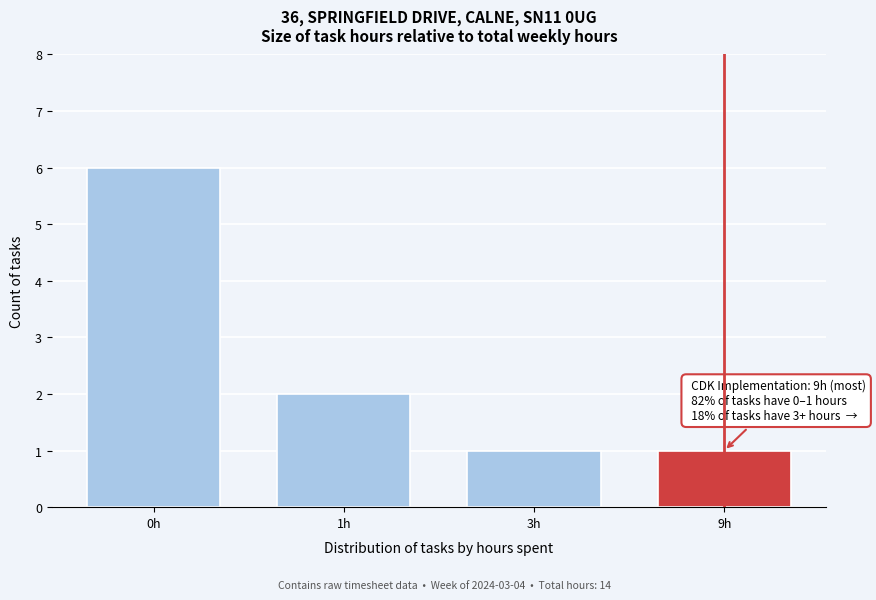

Reading right to left, transcribe all the data shown in this chart.

9h=1	3h=1	1h=2	0h=6